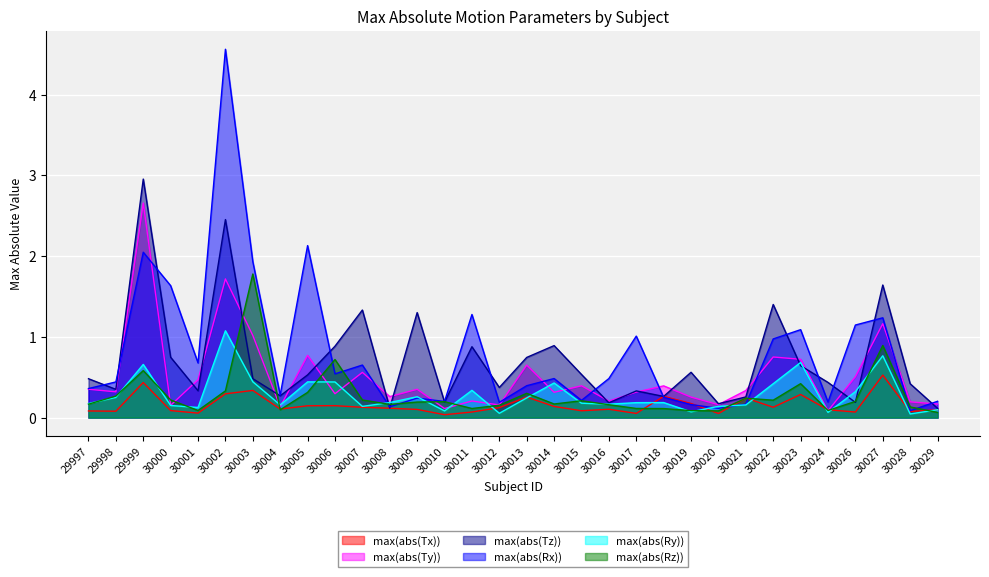

Which series has the largest range (max minus min)?

max(abs(Rx))